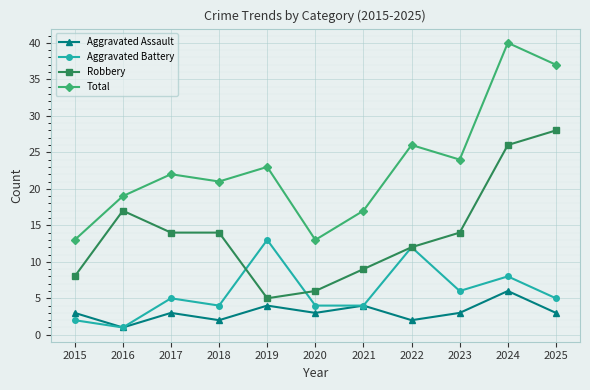

List the series in order of their peak value, lowest first.

Aggravated Assault, Aggravated Battery, Robbery, Total